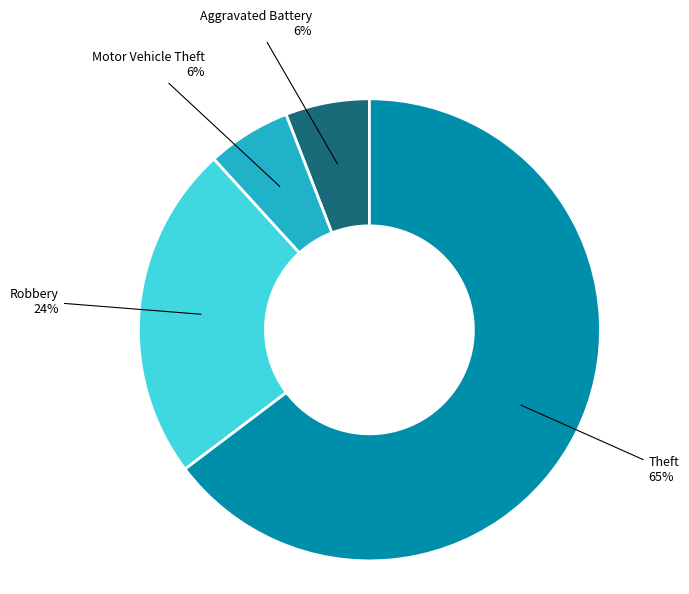

Is there any slice that represents more than half of the pie?

Yes